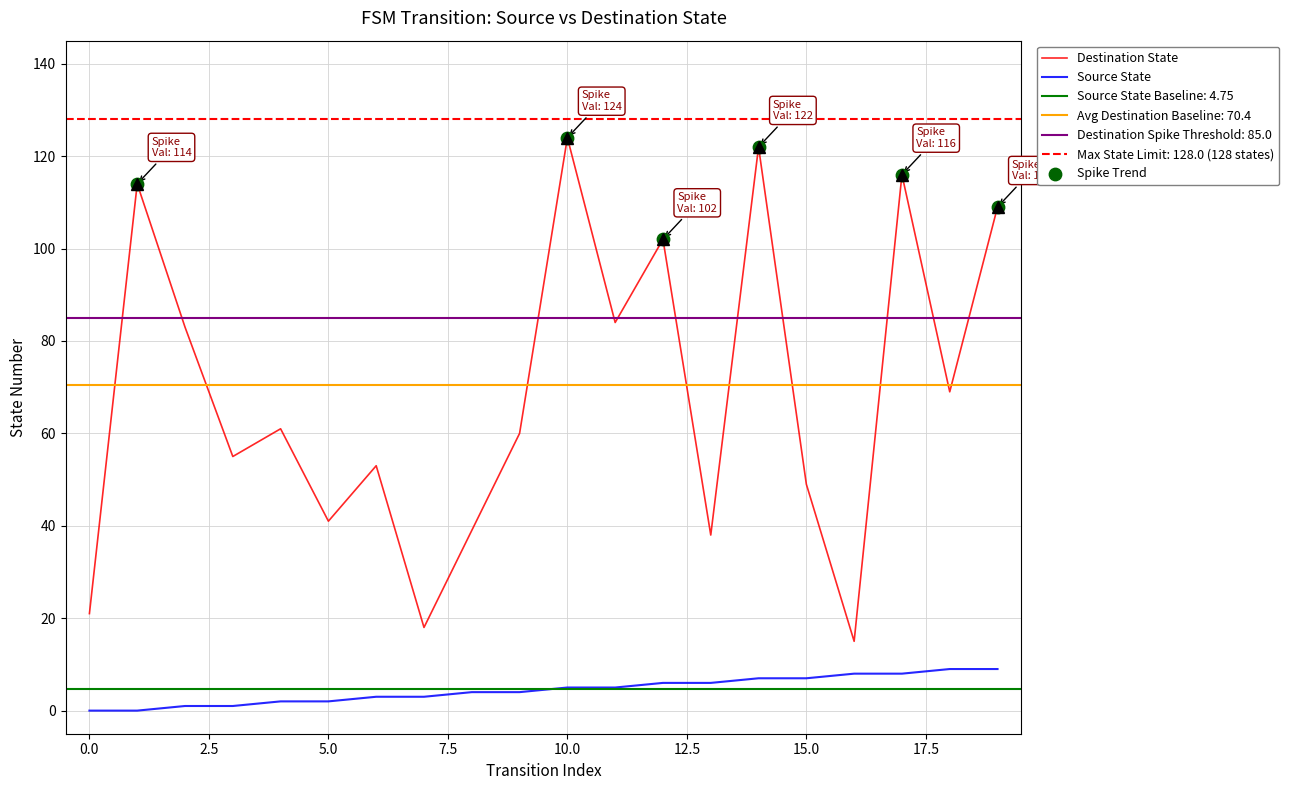

Is the value of source_state at 8 greater than the value of destination_state at 15?

No